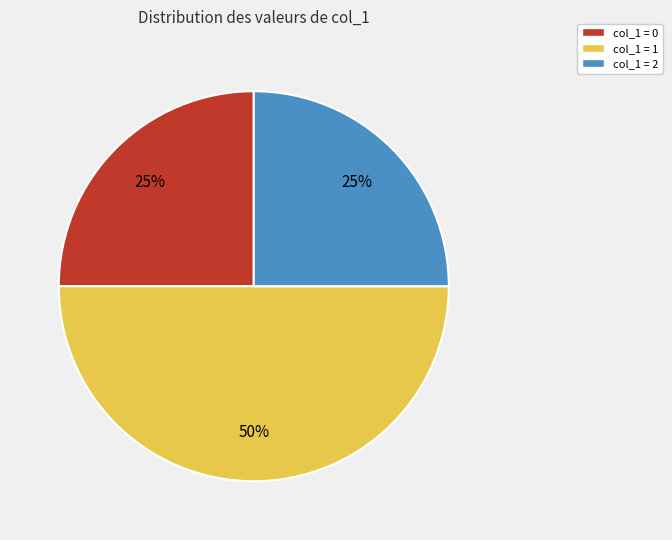

What percentage is the col_1 = 0 slice, to the nearest percent?

25%